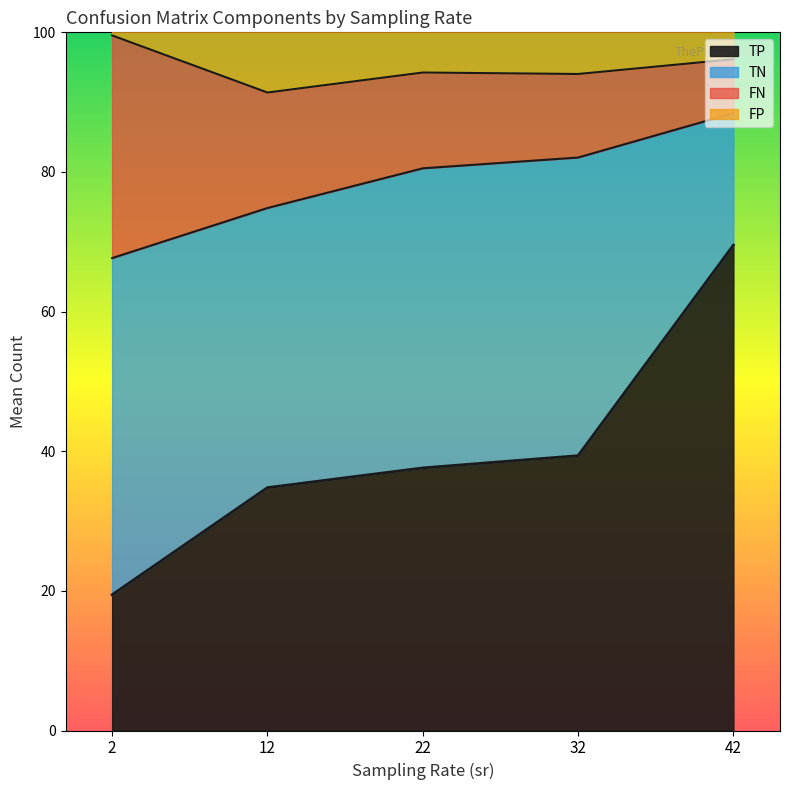

At how many categories does at least one series exceed 24?

40